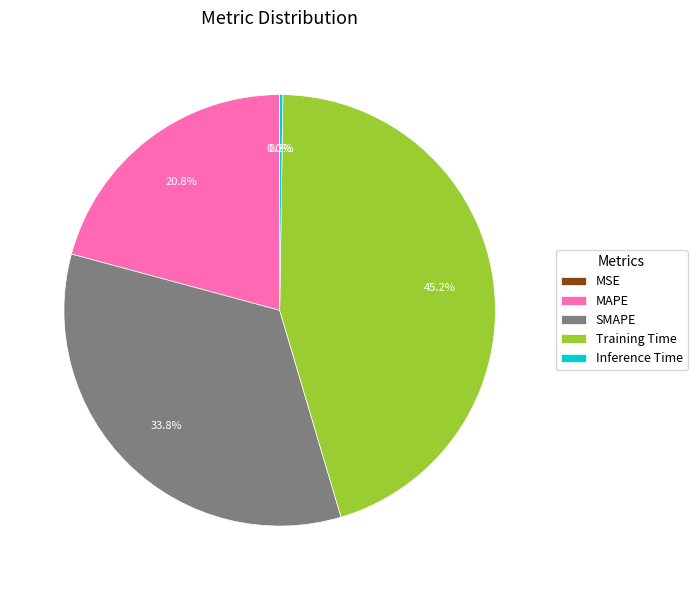

Does any single category account for the majority?

No